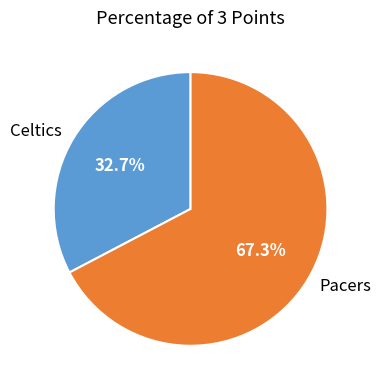

What is the total percentage of Celtics and Pacers?

100.0%